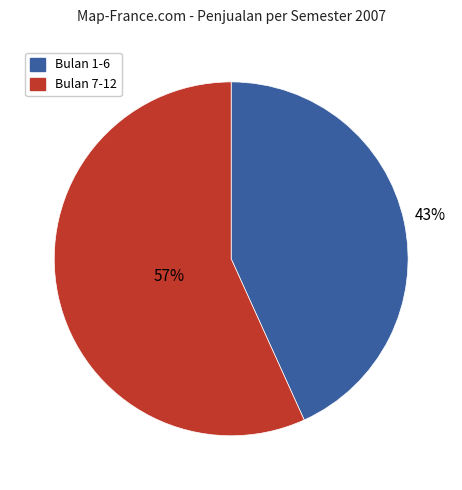

Do Bulan 1-6 and Bulan 7-12 together represent more than half of the pie?

Yes